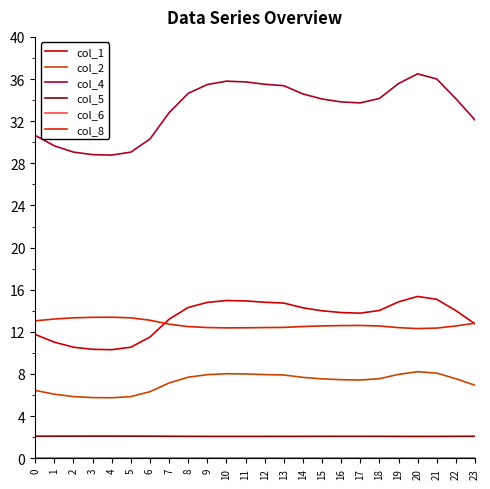

What is the sum of the col_1 values at 22 and 0?

25.8